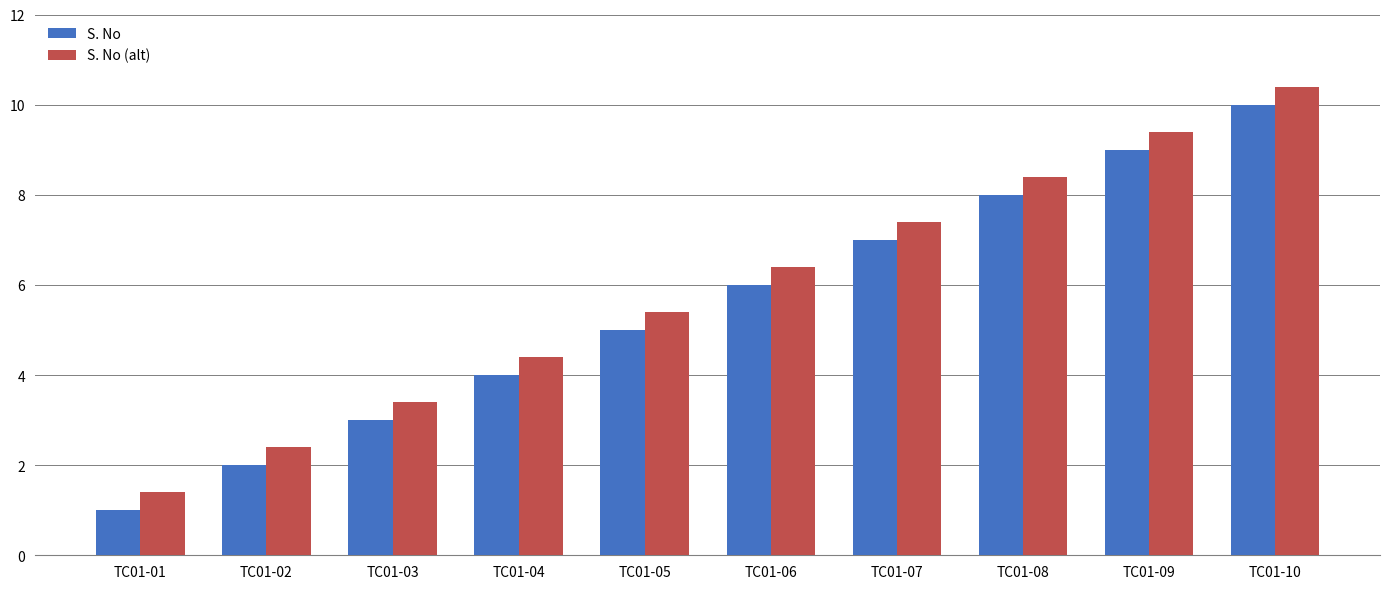

Rank the series at TC01-04 from highest to lowest value.

S. No (alt), S. No